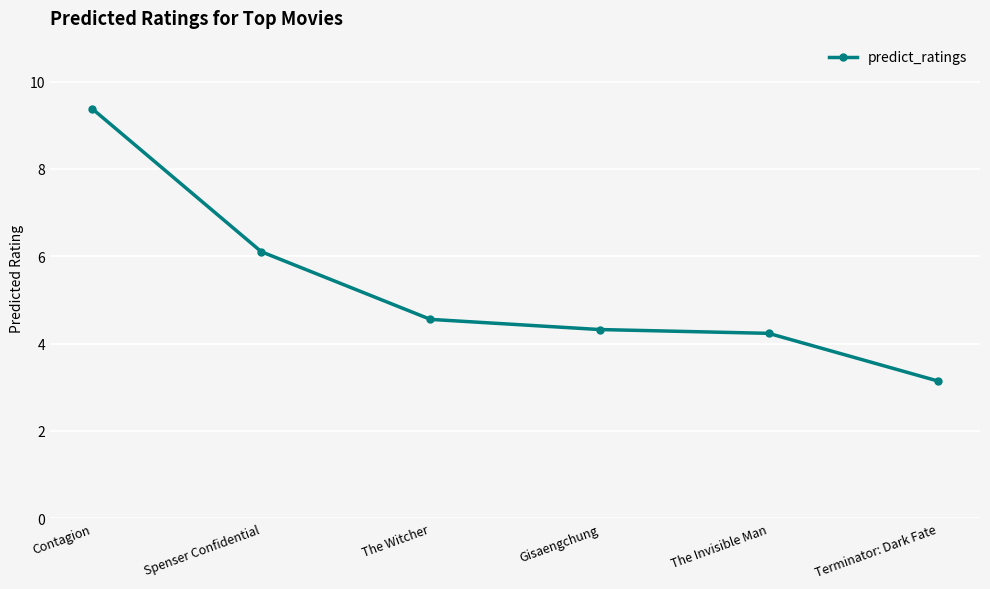

Which label corresponds to the largest value in the chart?

Contagion